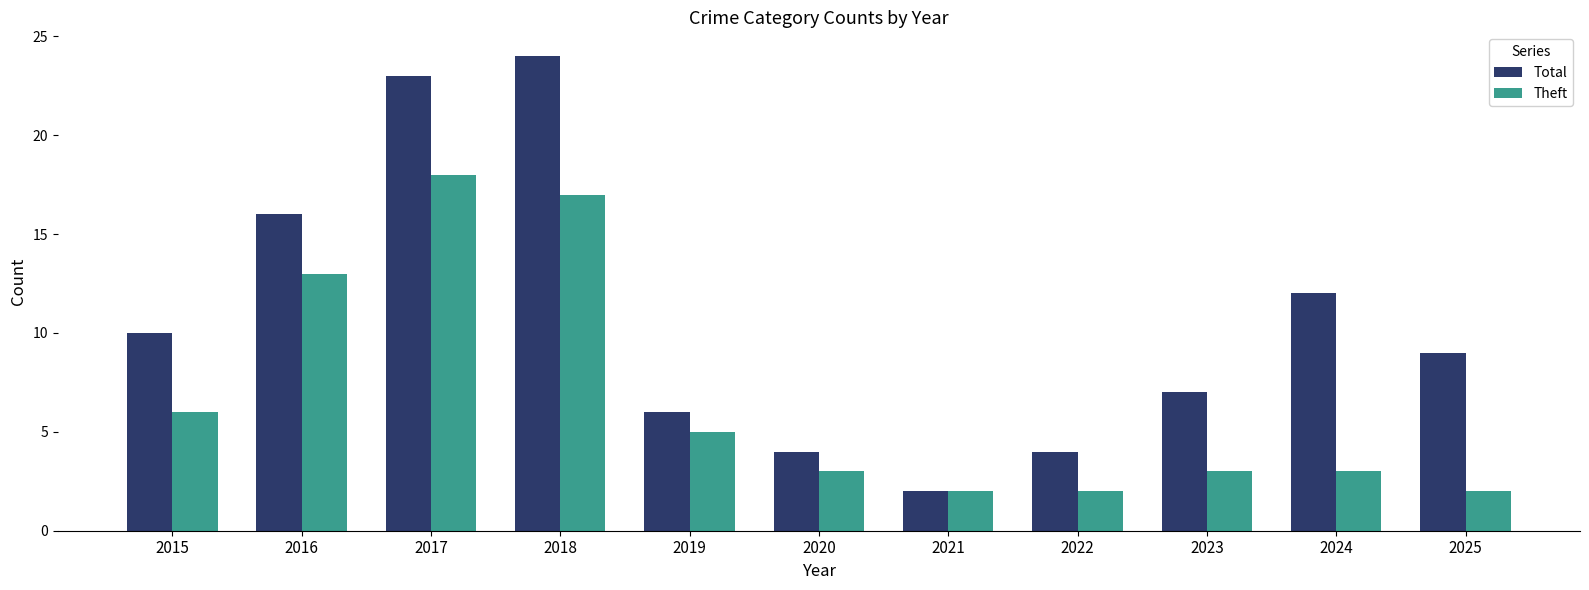

What value does the Total series have at 2022, to the nearest 5?

5